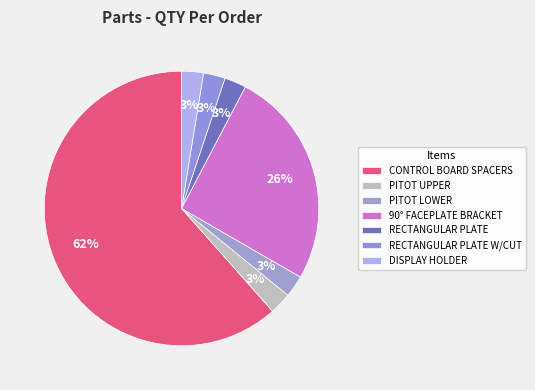

Is there a majority slice in this chart?

Yes